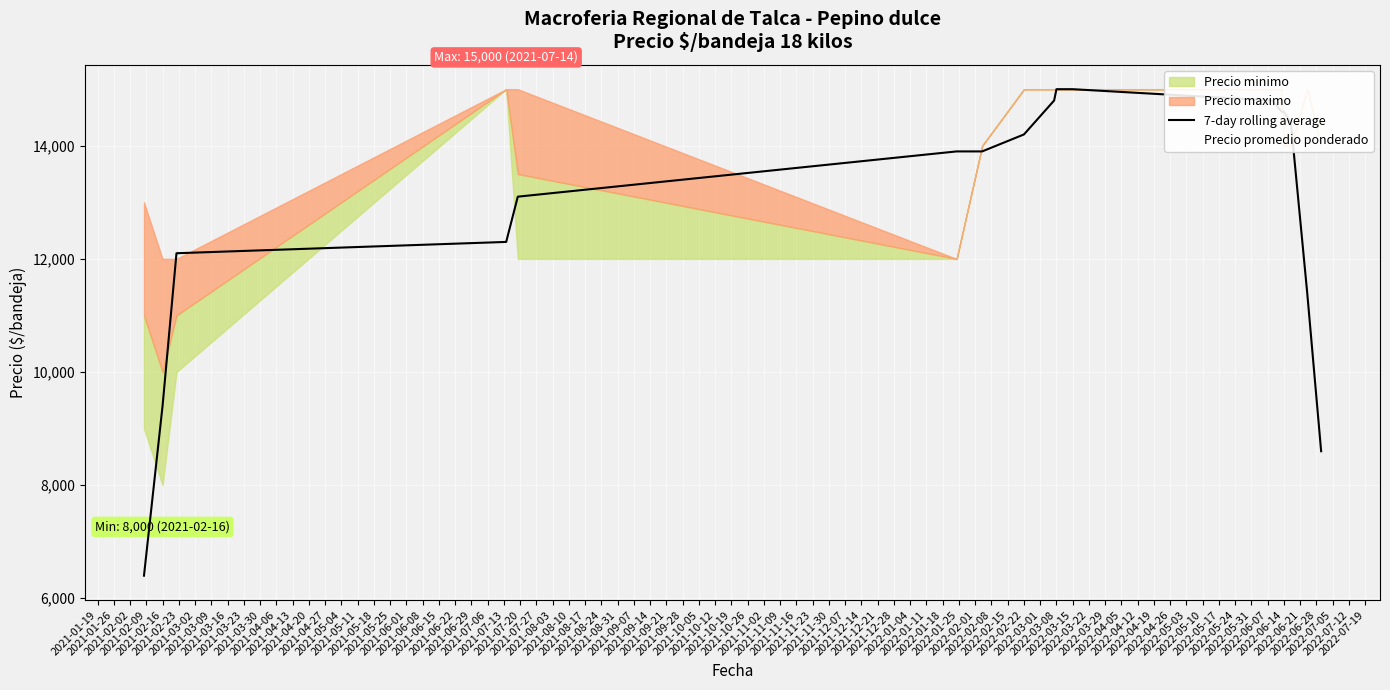

What is the difference between the maximum and minimum values?

8600